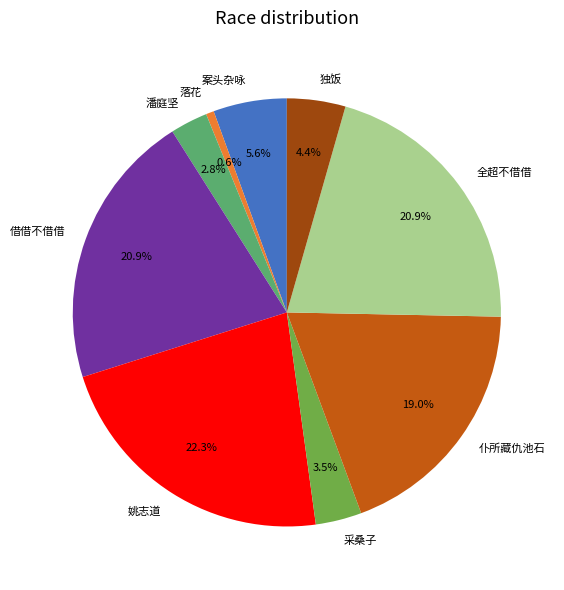

What is the smallest slice in the pie chart?

落花